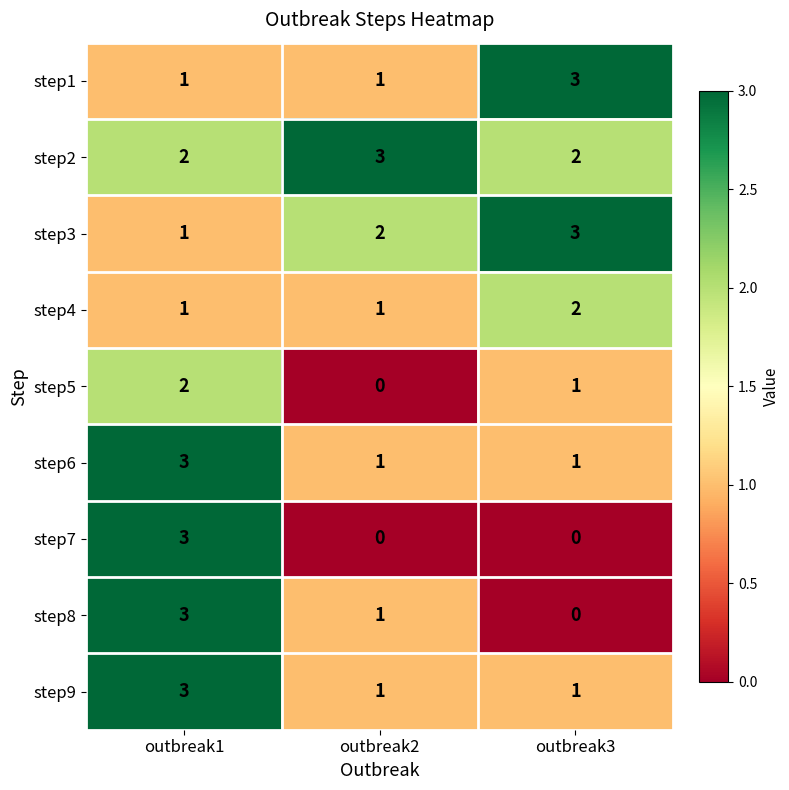

How many step1 values are between 1 and 3?

3